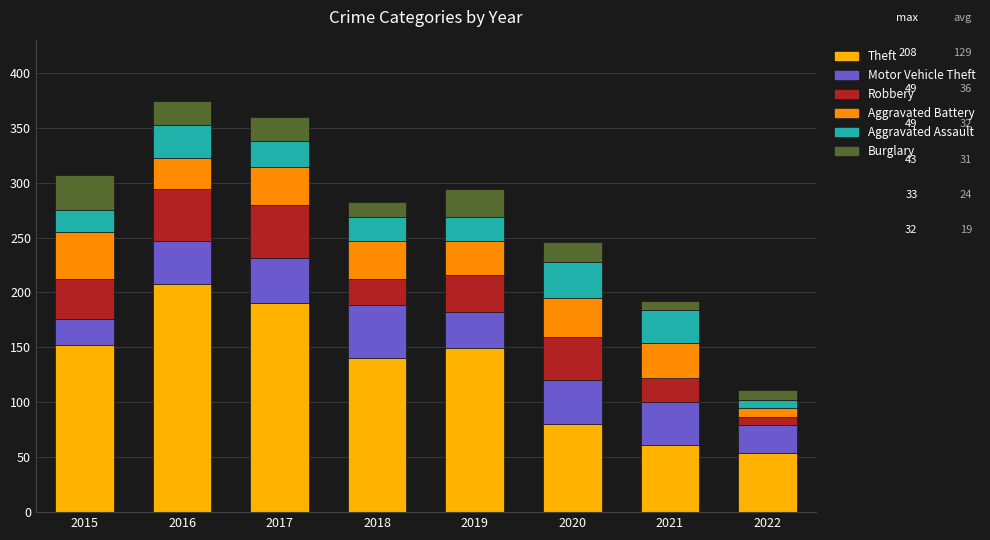

What are all the series names shown in the legend?

Theft, Motor Vehicle Theft, Robbery, Aggravated Battery, Aggravated Assault, Burglary